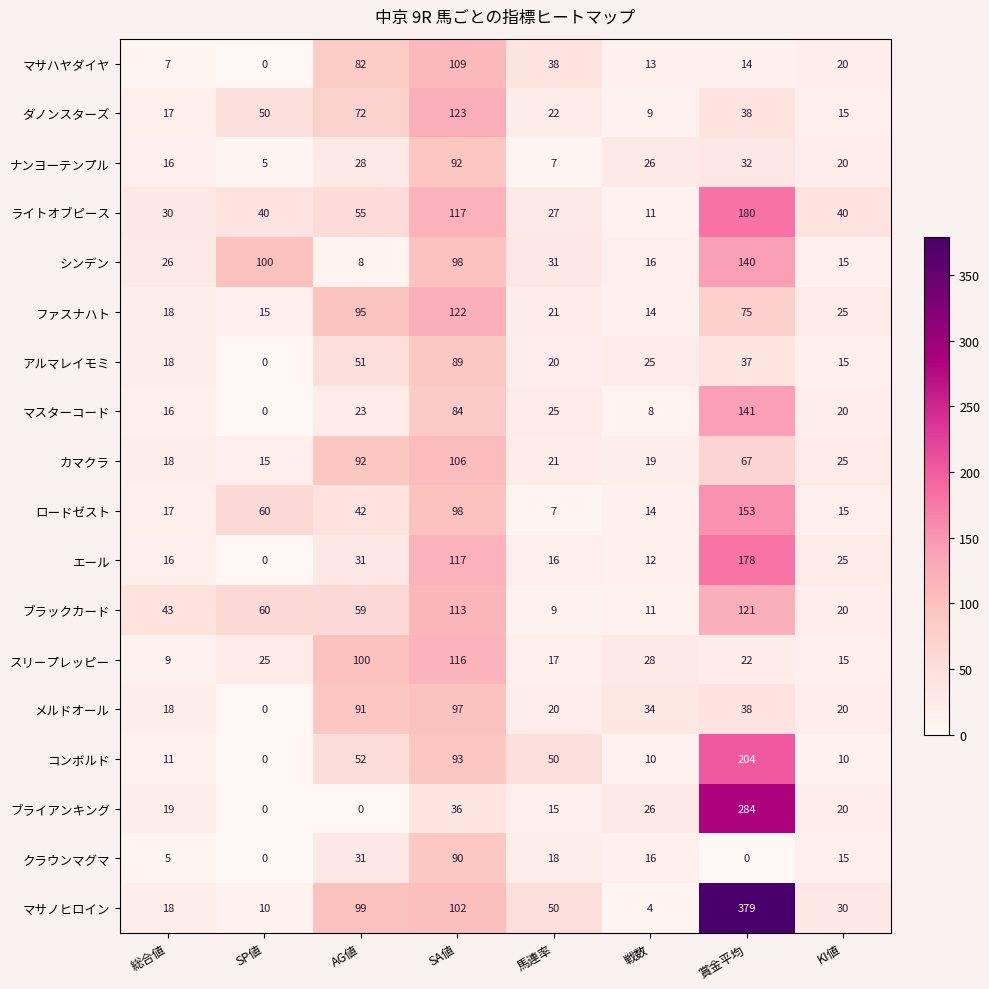

Where does the コンボルド series first go above 50?

AG値